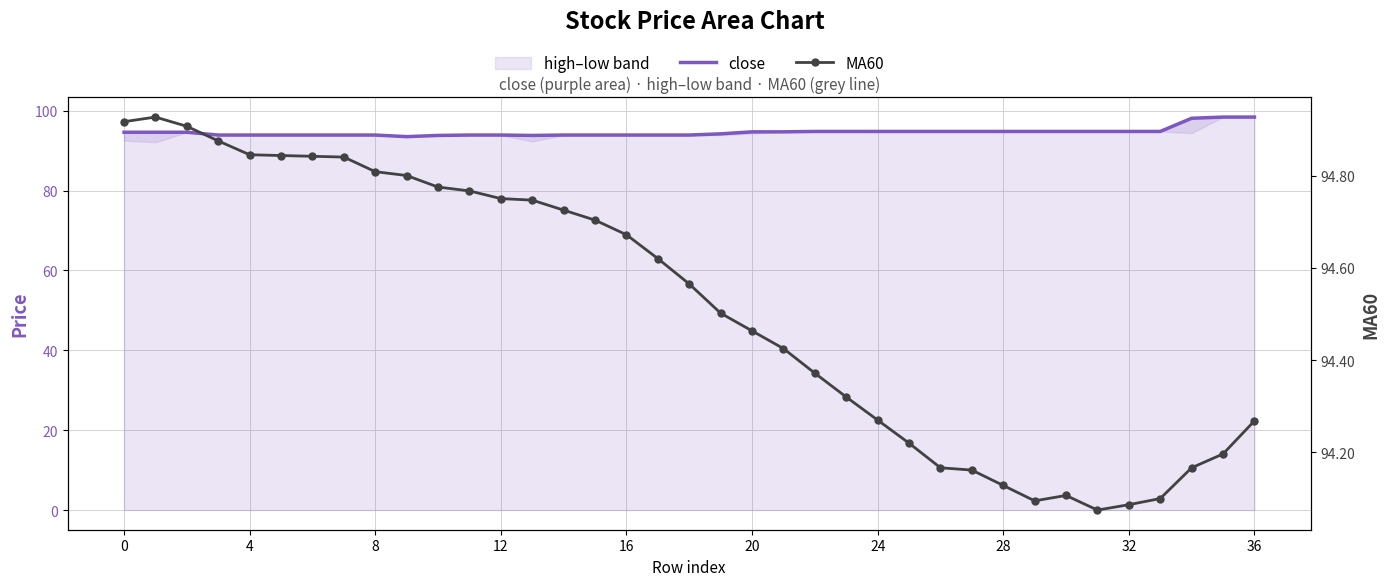

Which series has the largest total across all categories?

close